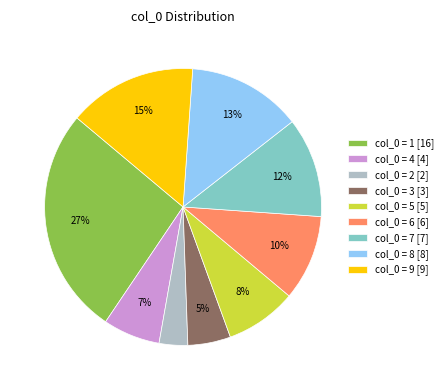

To the nearest percent, what is the combined percentage of col_0 = 8 [8] and col_0 = 9 [9]?

28%